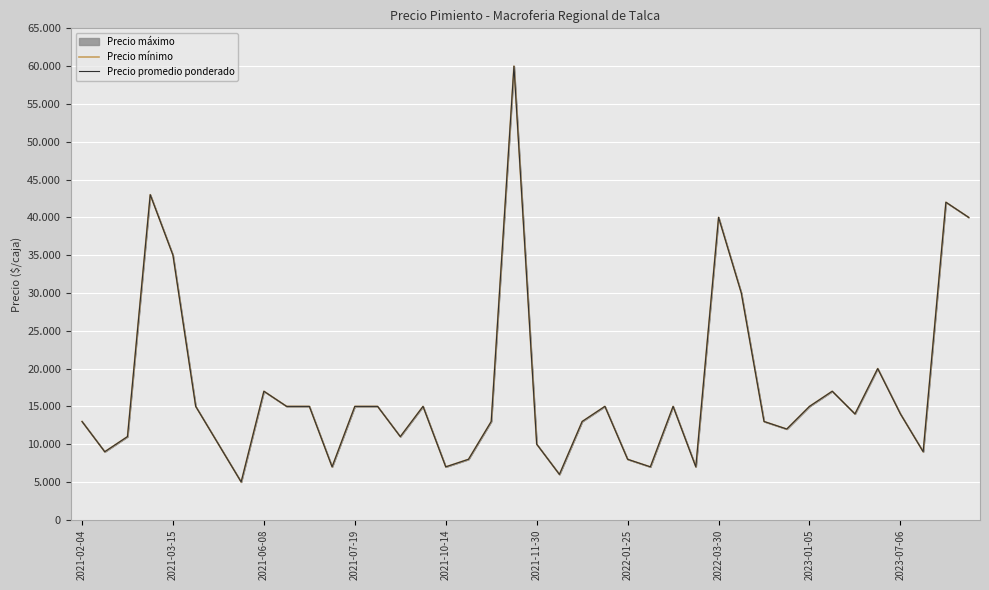

What position from the left is 2021-02-04?

1